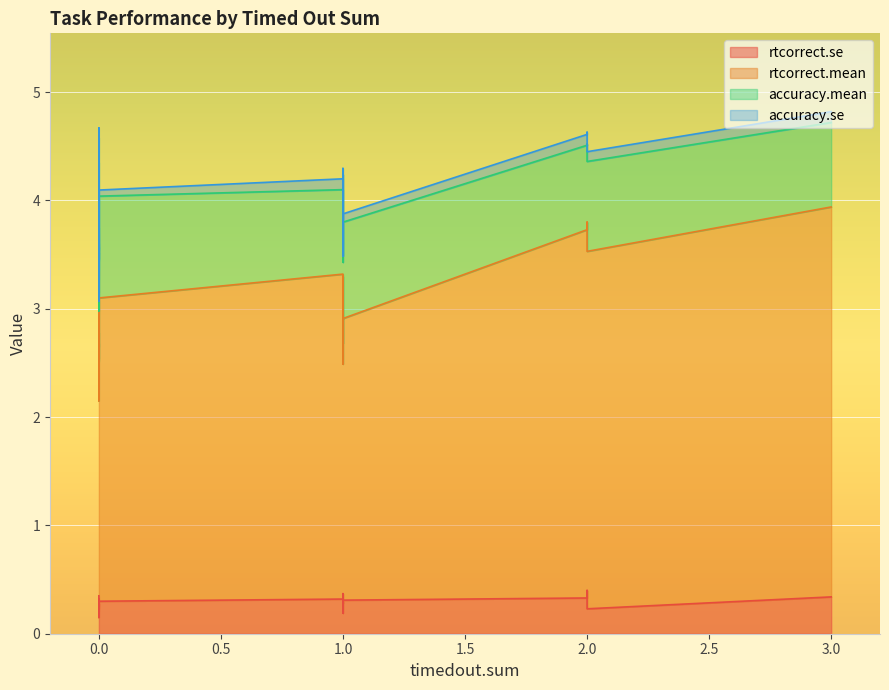

How many lines are shown in the chart?

4